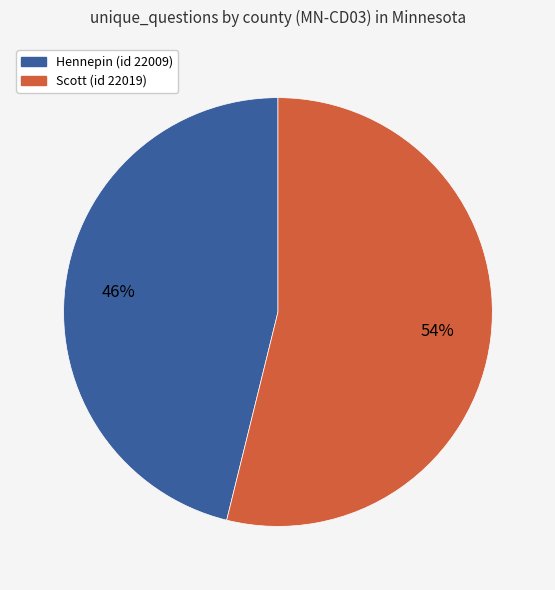

Is the sum of Scott (id 22019) and Hennepin (id 22009) greater than half?

Yes